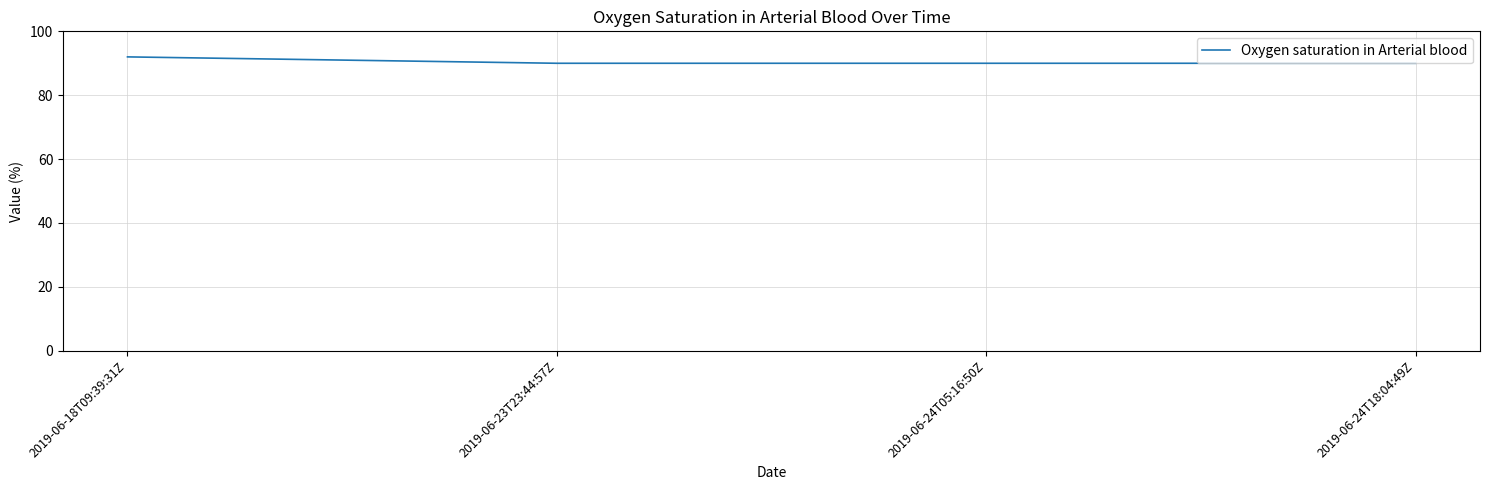

What is the sum of all values?

362